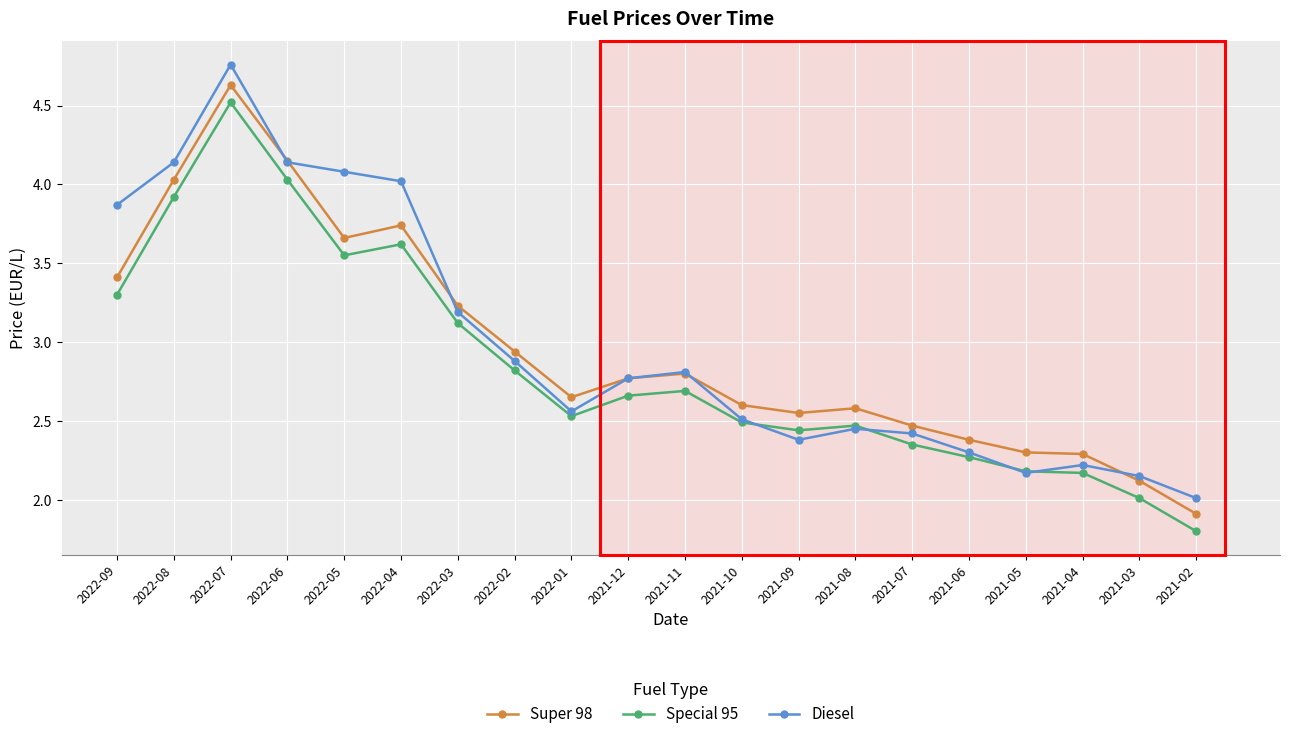

At which category does the chart reach its peak across all series?

2022-07